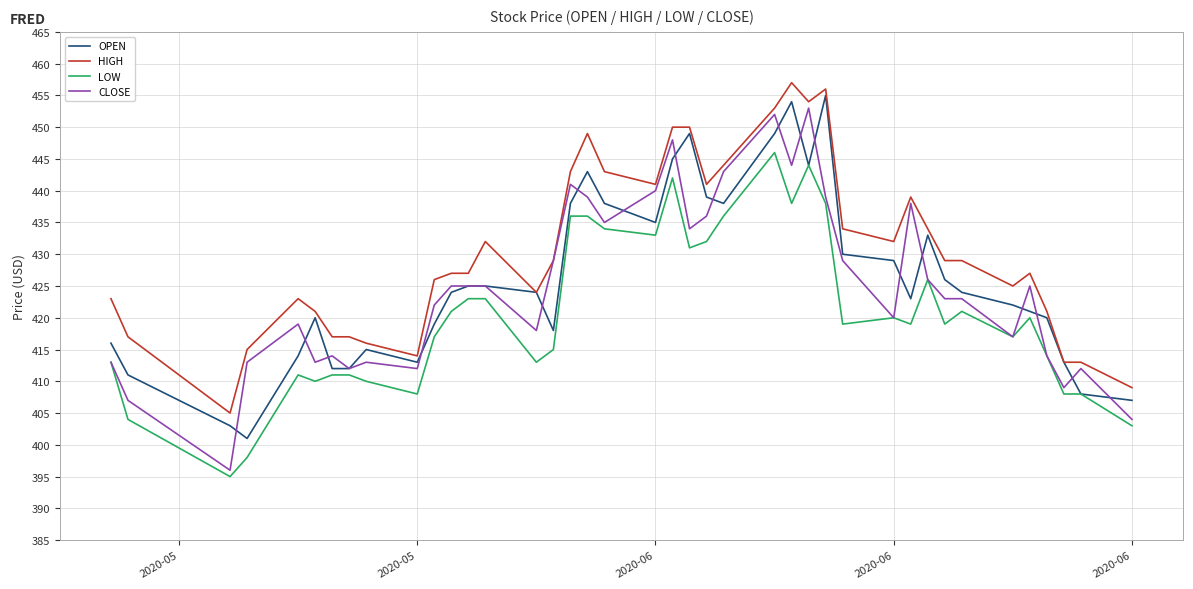

Which series has the widest spread of values?

CLOSE